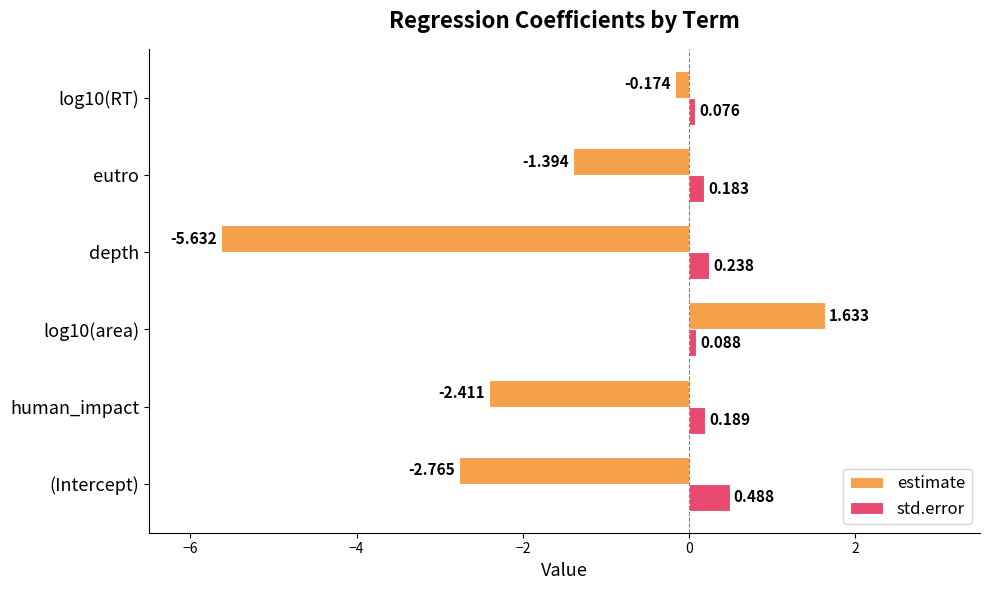

Count the number of data series in this chart.

2